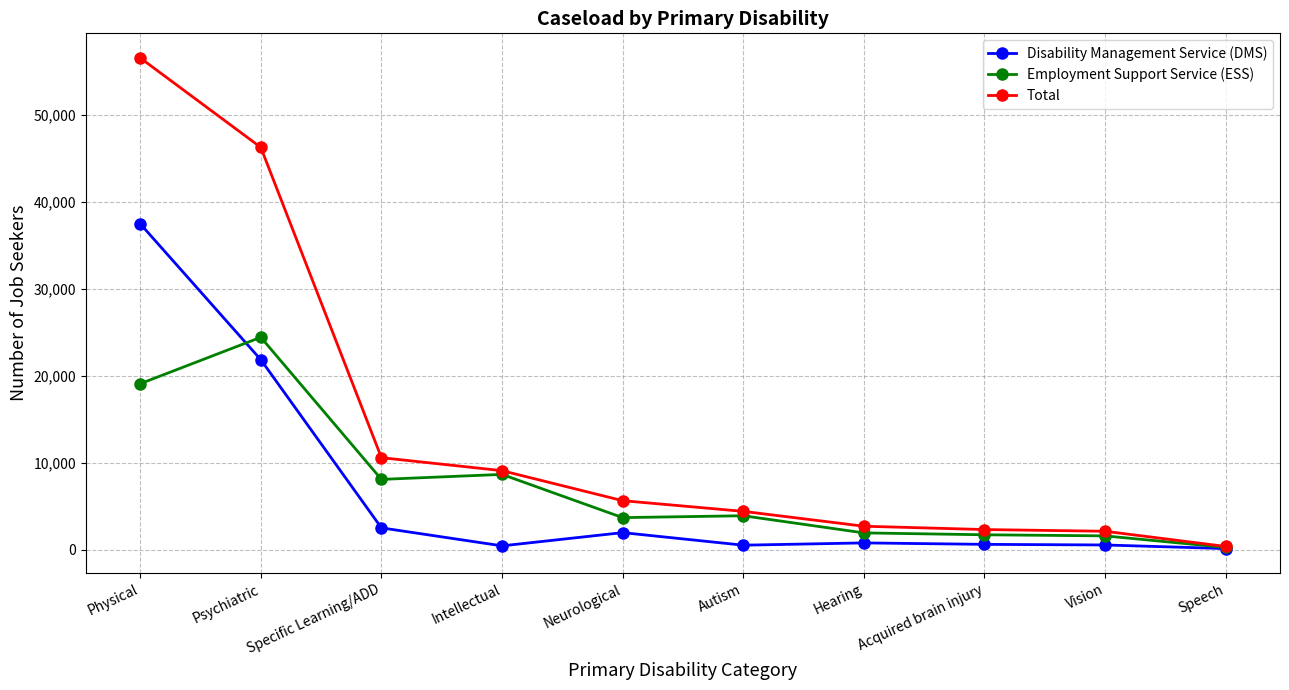

What is the label of the 9th point from the right?

Psychiatric